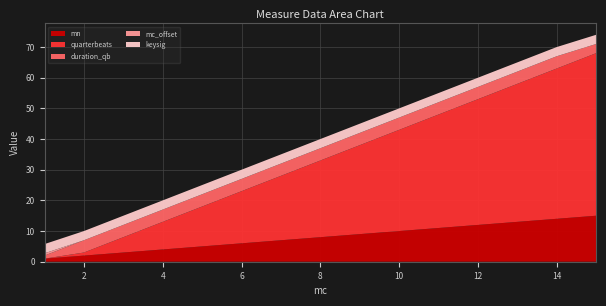

Reading left to right, transcribe all the data shown in this chart.

mn: 1=1.0	2=2.0	3=3.0	4=4.0	5=5.0	6=6.0	7=7.0	8=8.0	9=9.0	10=10.0	11=11.0	12=12.0	13=13.0	14=14.0	15=15.0
quarterbeats: 1=0.0	2=1.0	3=5.0	4=9.0	5=13.0	6=17.0	7=21.0	8=25.0	9=29.0	10=33.0	11=37.0	12=41.0	13=45.0	14=49.0	15=53.0
duration_qb: 1=1.0	2=4.0	3=4.0	4=4.0	5=4.0	6=4.0	7=4.0	8=4.0	9=4.0	10=4.0	11=4.0	12=4.0	13=4.0	14=4.0	15=3.0
mc_offset: 1=0.8	2=0.0	3=0.0	4=0.0	5=0.0	6=0.0	7=0.0	8=0.0	9=0.0	10=0.0	11=0.0	12=0.0	13=0.0	14=0.0	15=0.0
keysig: 1=3.0	2=3.0	3=3.0	4=3.0	5=3.0	6=3.0	7=3.0	8=3.0	9=3.0	10=3.0	11=3.0	12=3.0	13=3.0	14=3.0	15=3.0